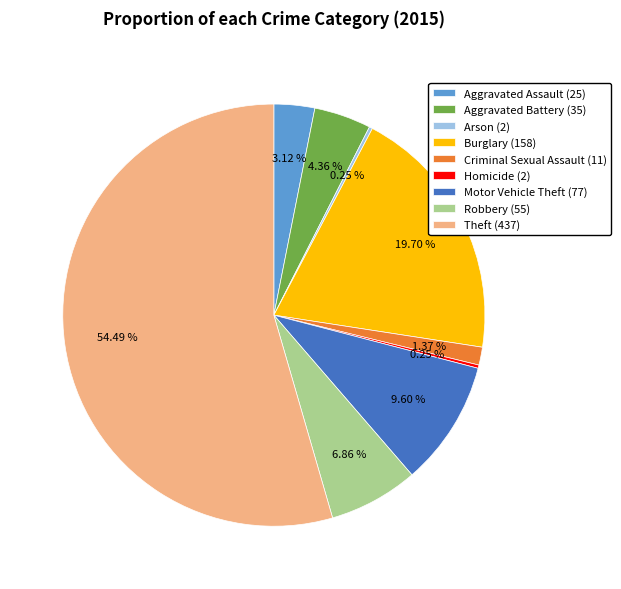

What is the ratio of the value at Criminal Sexual Assault (11) to the value at Aggravated Assault (25)?

0.4